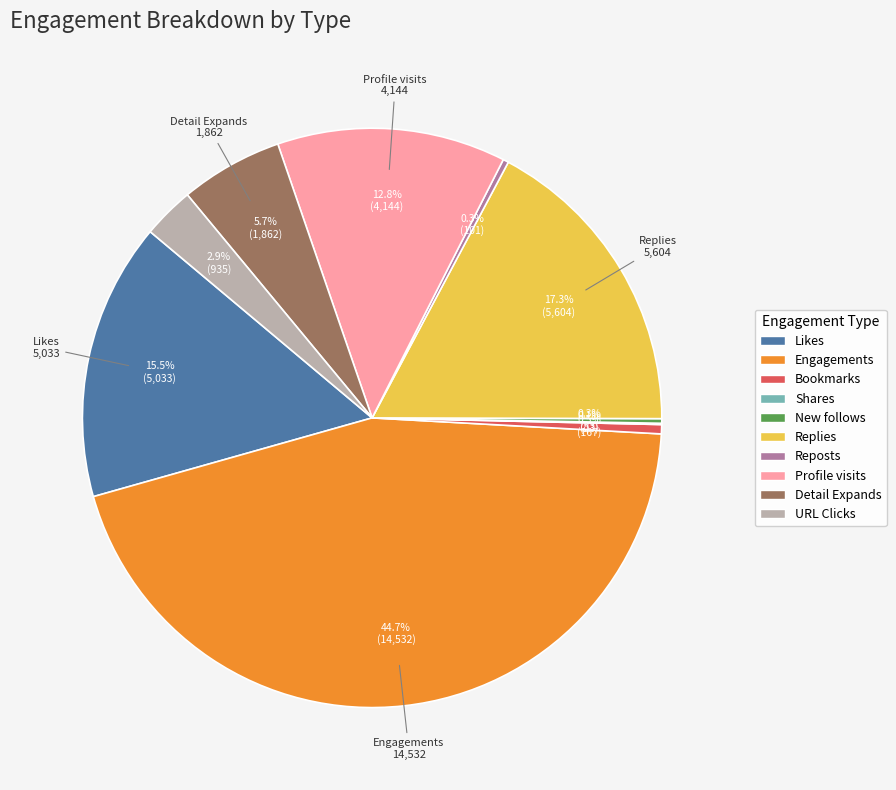

Which slice is the largest?

Engagements